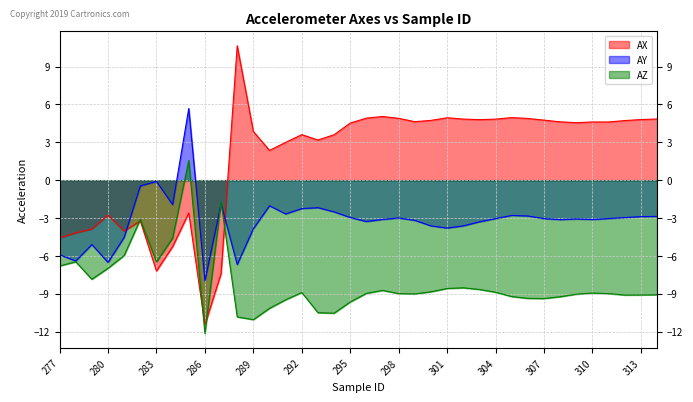

How many interior local valleys does the AY series have?

10